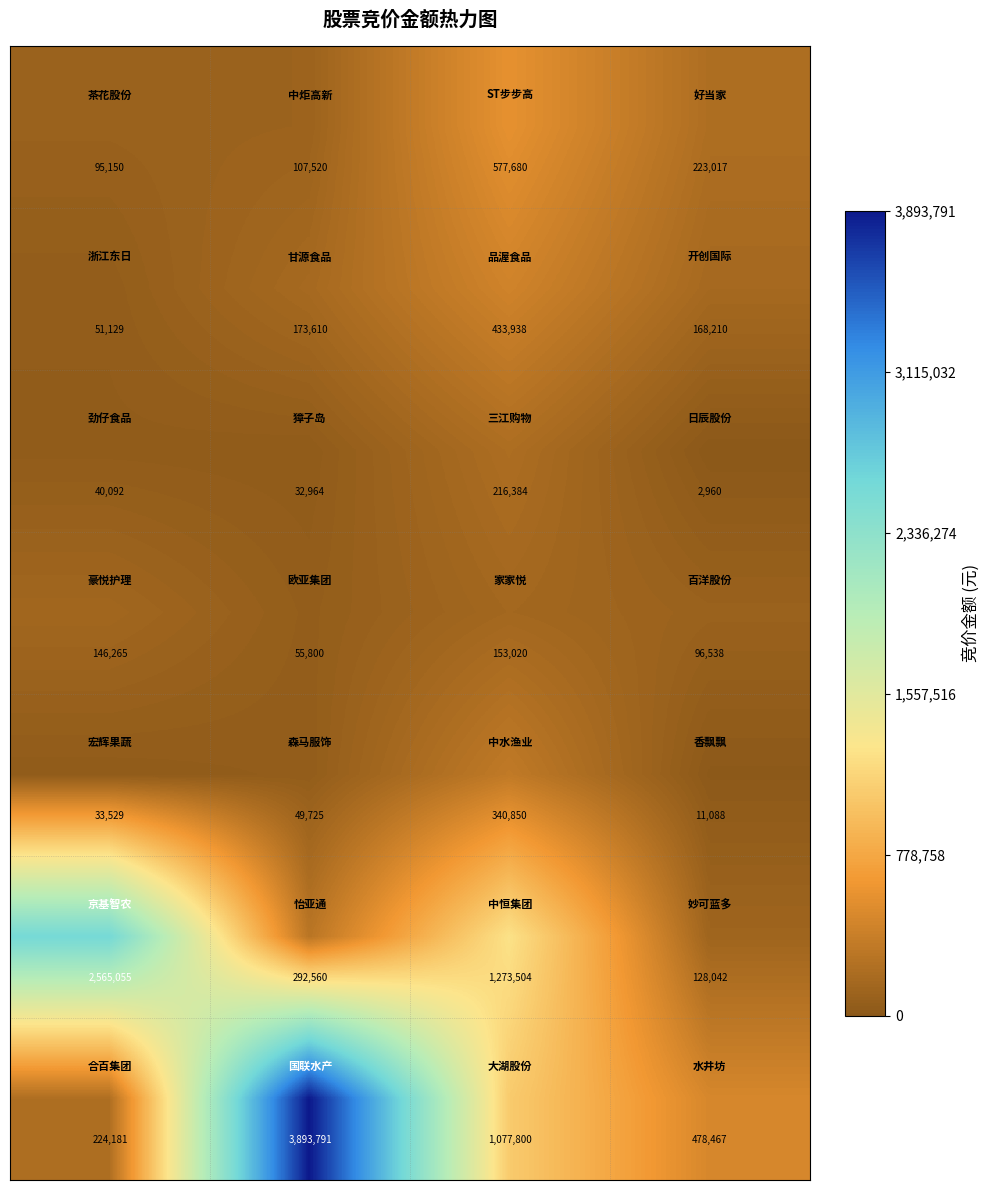

How many distinct data groups are displayed?

7